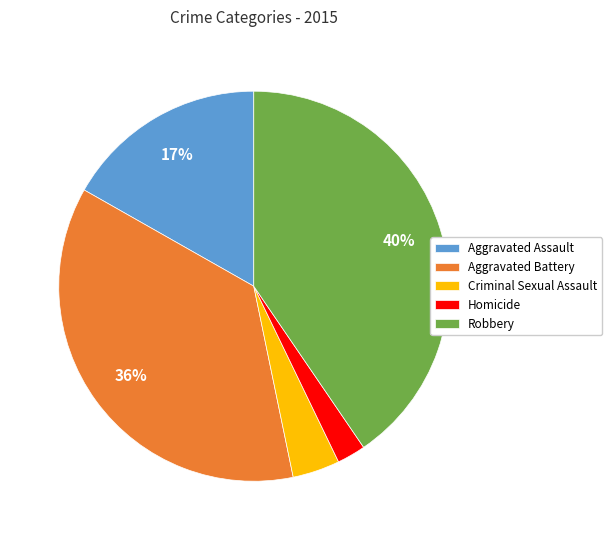

Rank the categories by value from lowest to highest.

Homicide, Criminal Sexual Assault, Aggravated Assault, Aggravated Battery, Robbery